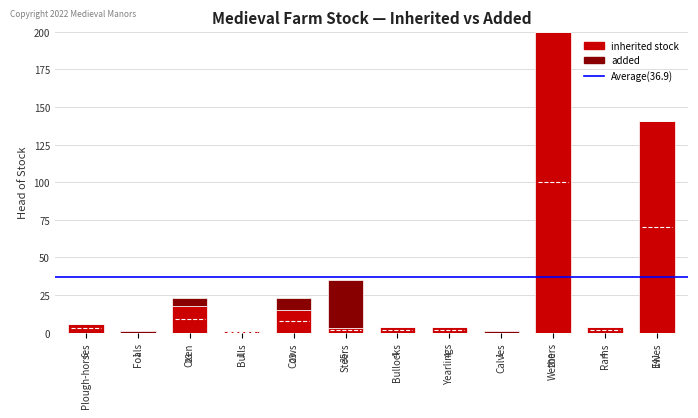

At which category is the sum across all series the highest?

Wethers